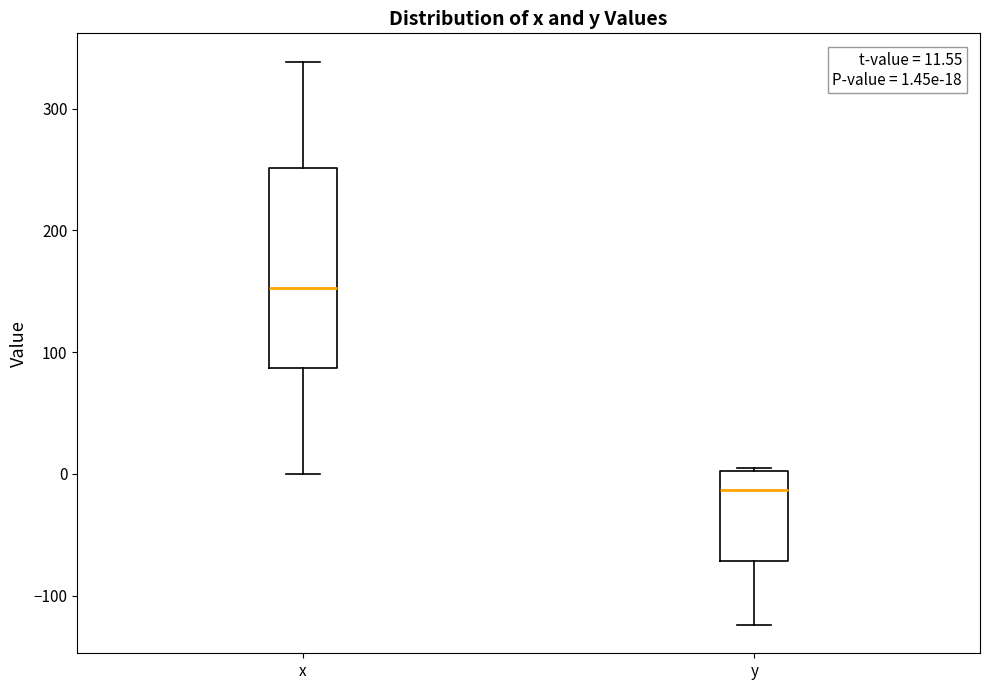

Comparing the boxes themselves (not the whiskers), which one is the tallest?

x